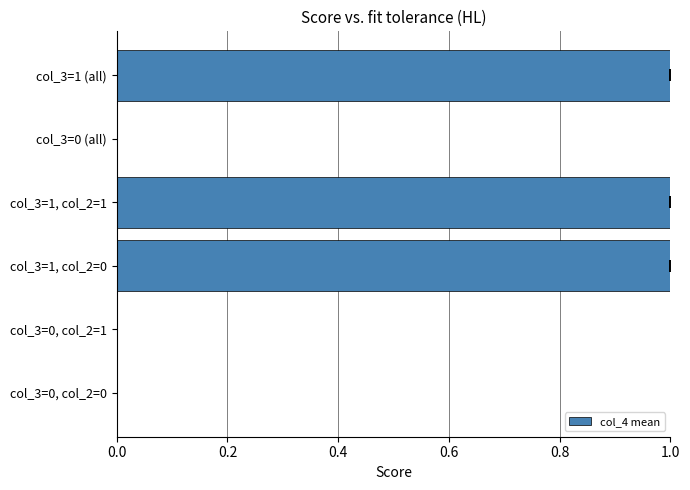

What is the difference between the values at col_3=0, col_2=0 and col_3=1 (all)?

1